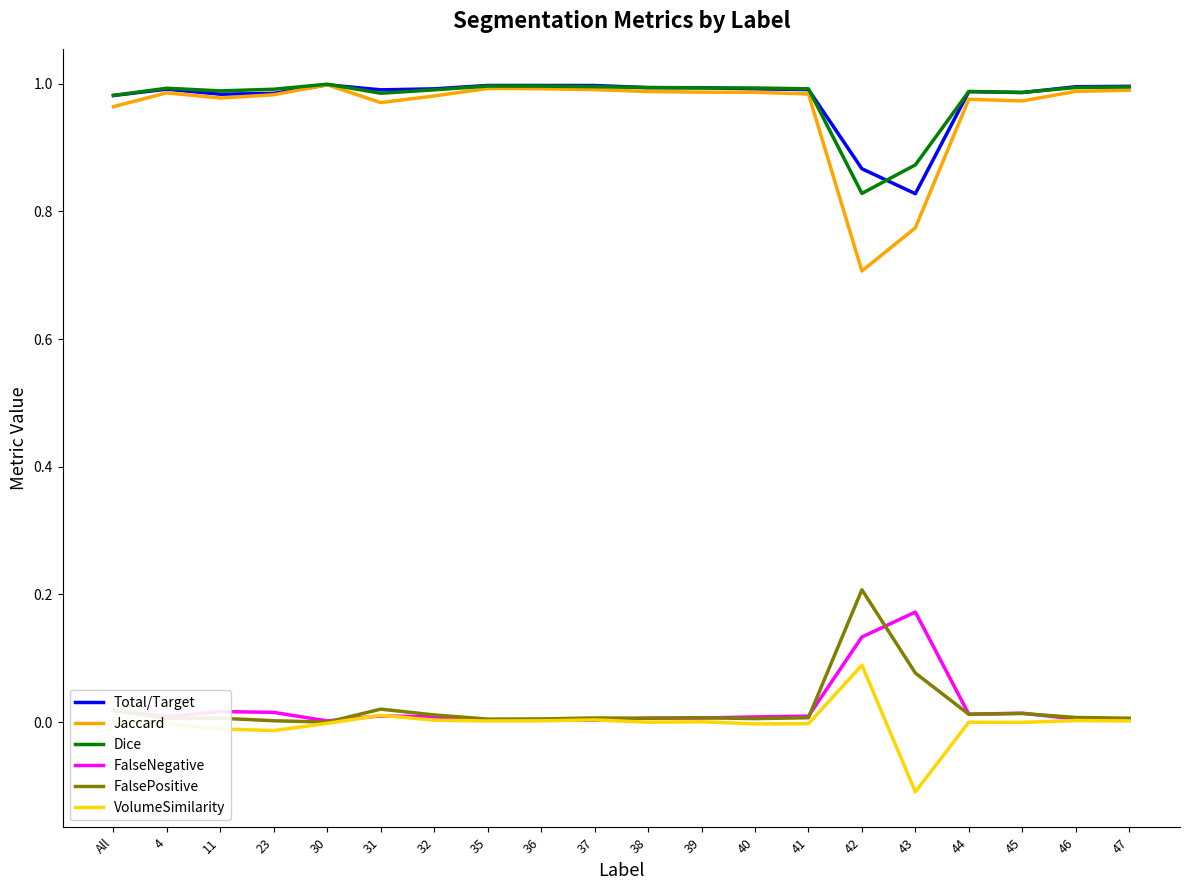

True or false: VolumeSimilarity has more than 0 interior local peaks.

True